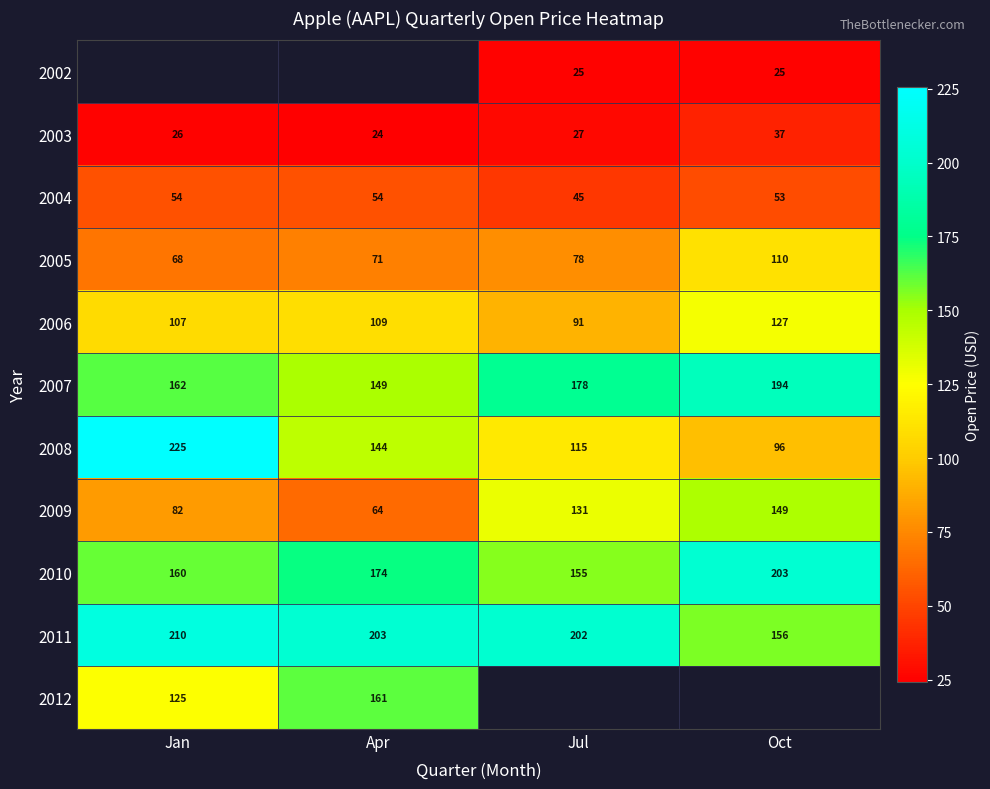

How many distinct data groups are displayed?

11